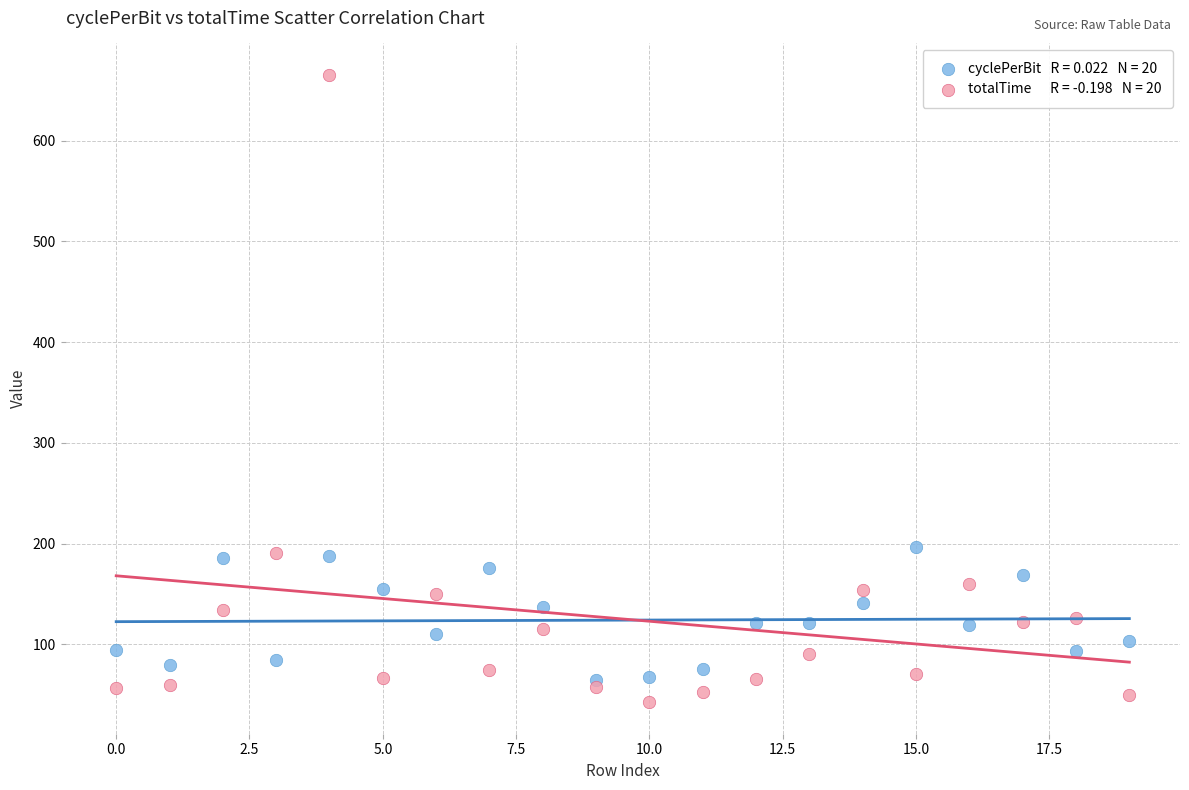

Across all data points, what is the range of Y values (max minus min)?

623.3